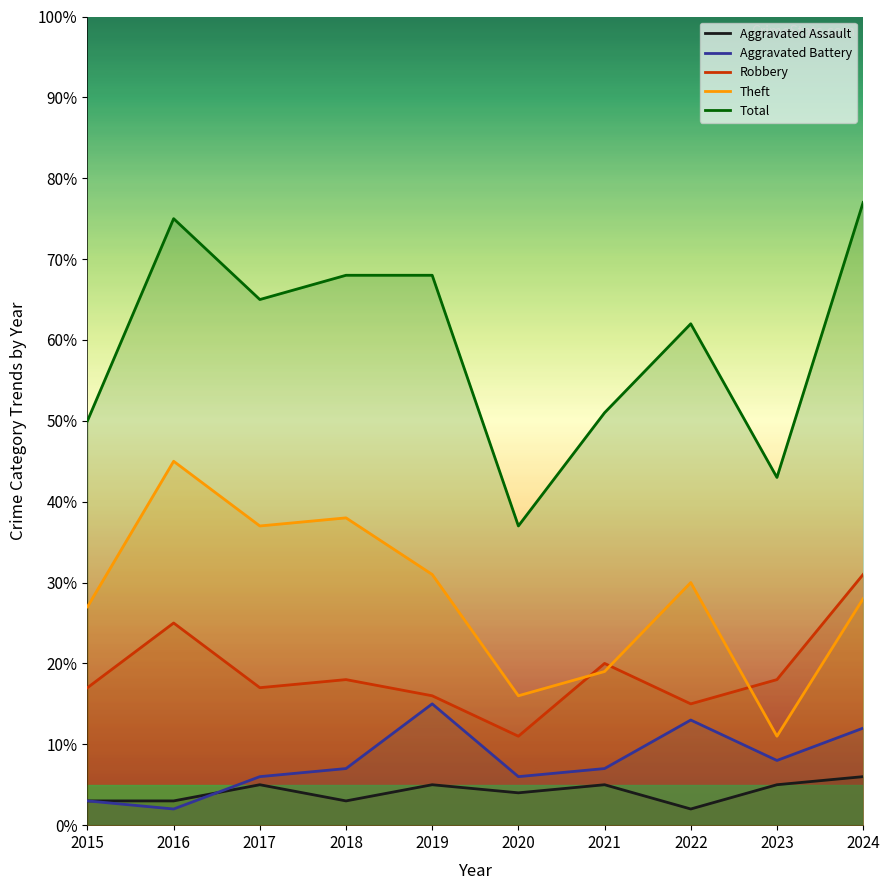

The Robbery series shows 6 at 2020. True or false?

False